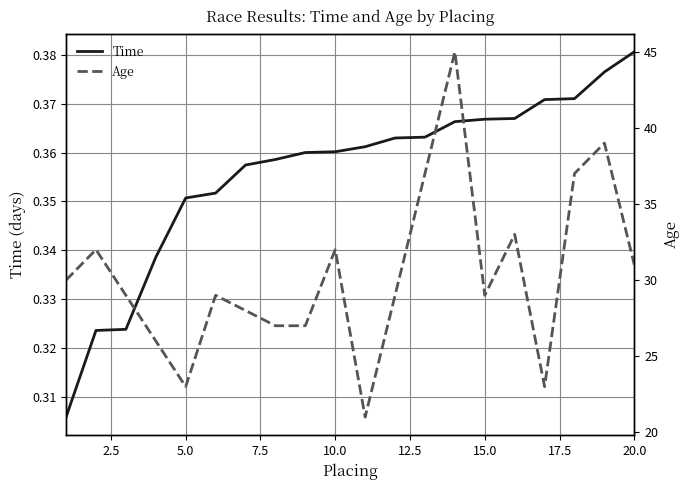

The value of Time at 20.0 is 0.1. True or false?

False